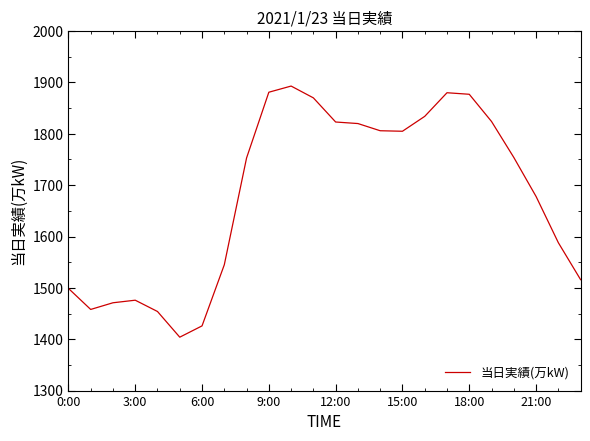

What is the minimum value shown in the chart?

1404